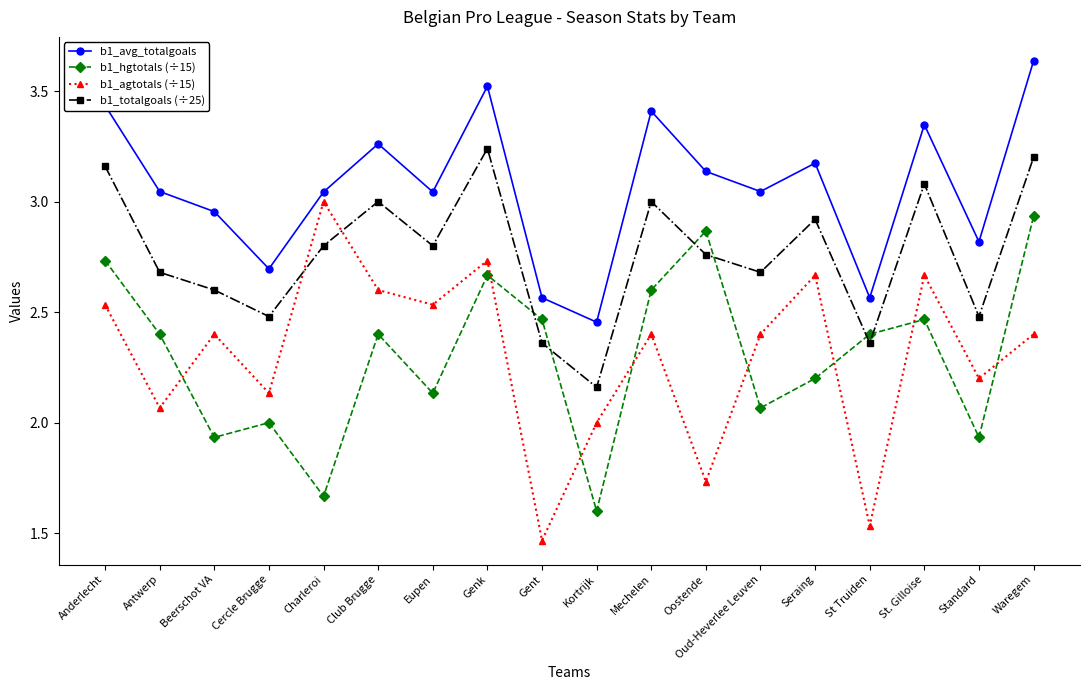

What is the average value of the b1_hgtotals (÷15) series?

2.3